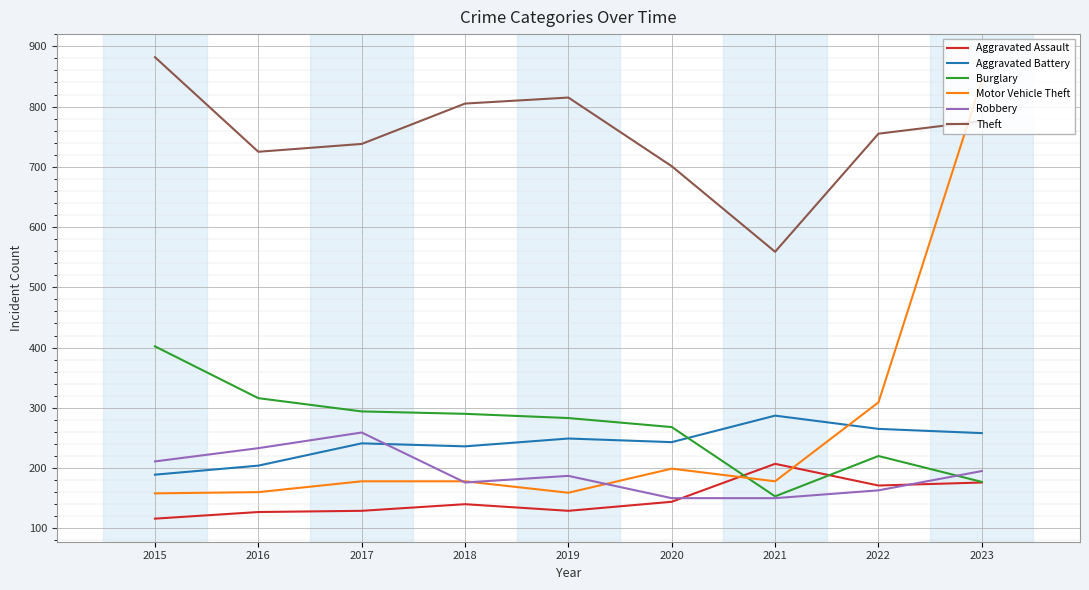

What is the sum of all Aggravated Battery values?

2172